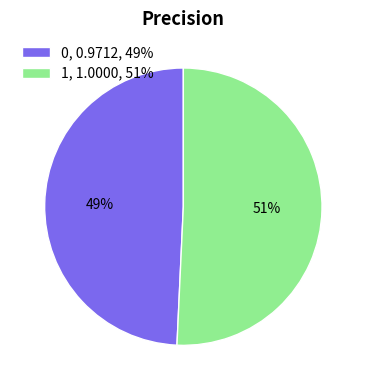

Is there any slice that represents more than half of the pie?

Yes